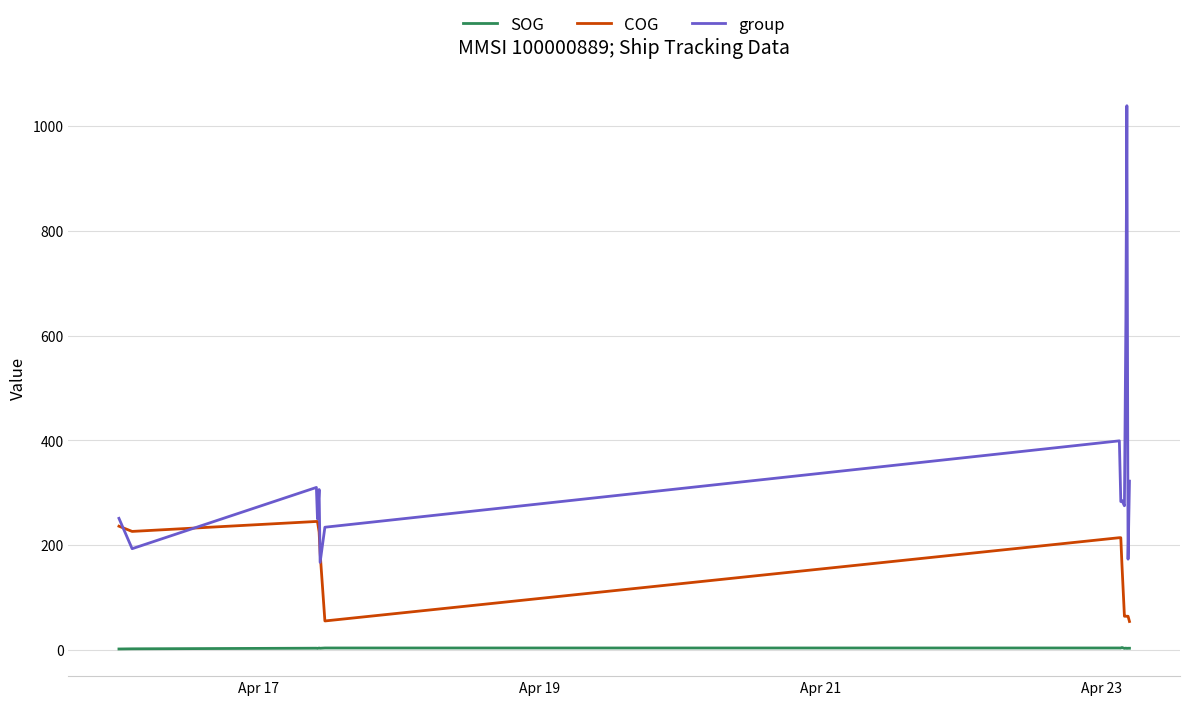

List the series in order of their peak value, highest first.

group, COG, SOG